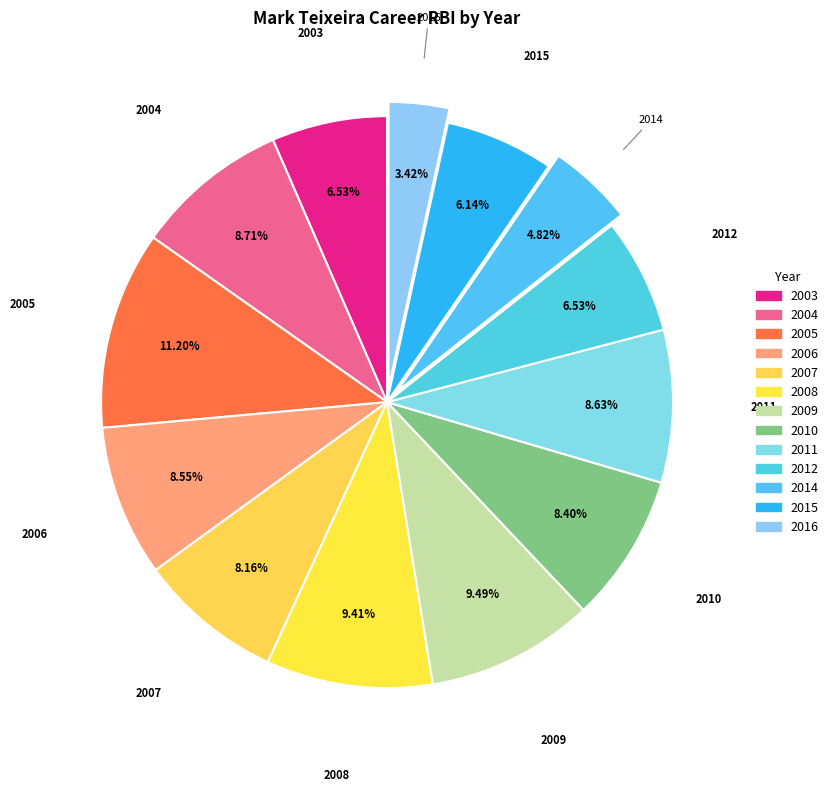

What portion of the pie excludes 2012?

93.5%